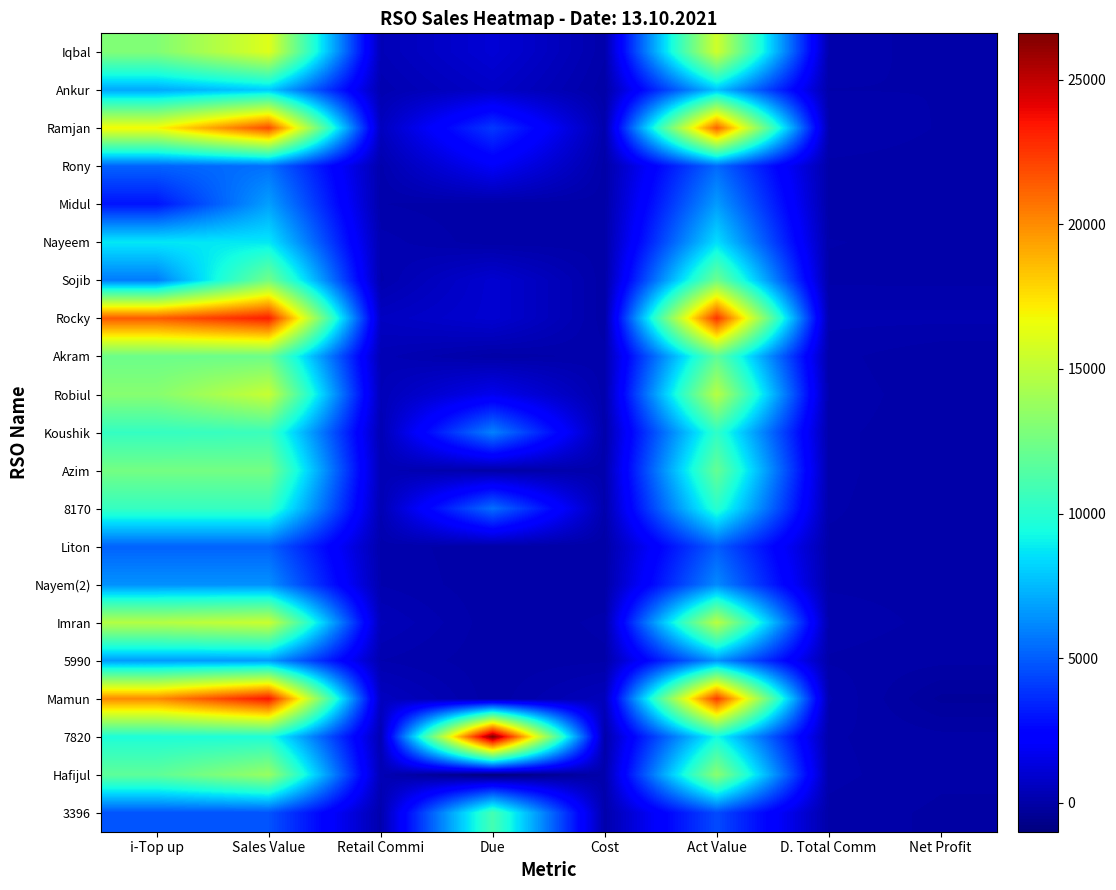

Between i-Top up and Cost, which series saw the biggest shift?

Rocky